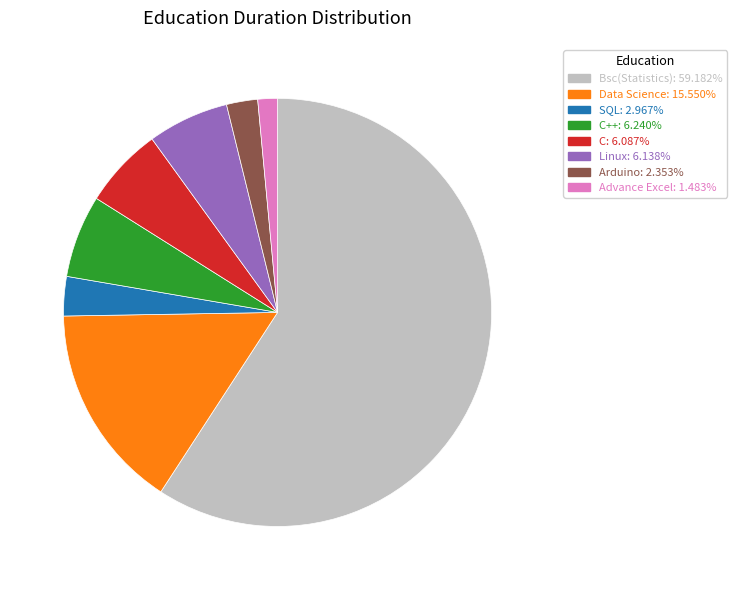

Is there a majority slice in this chart?

Yes